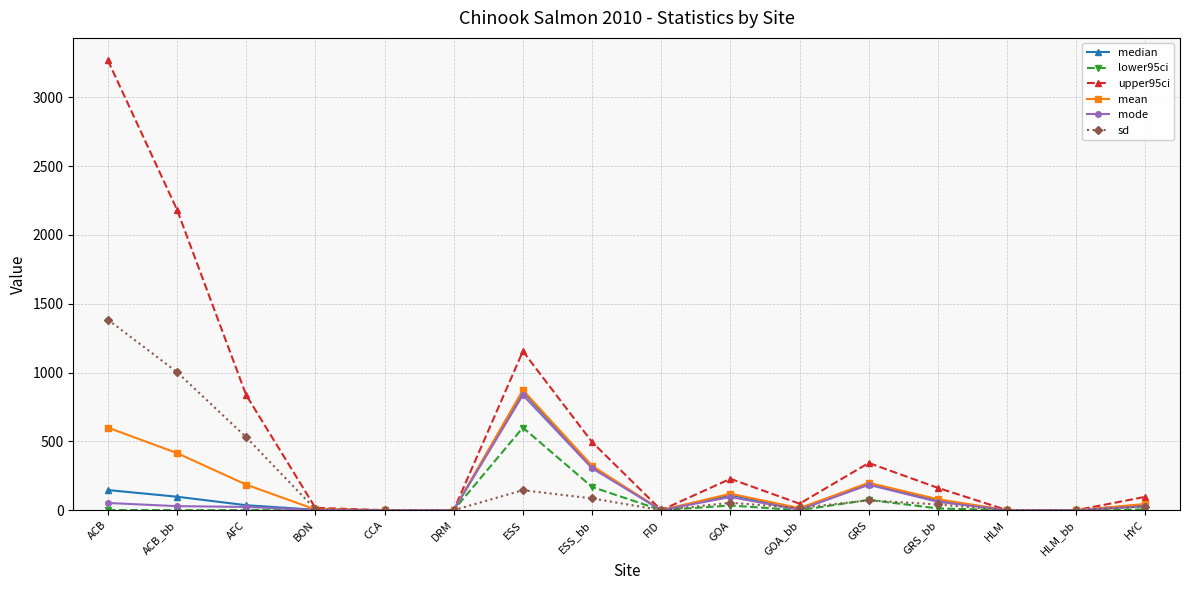

What are all the series names shown in the legend?

median, lower95ci, upper95ci, mean, mode, sd